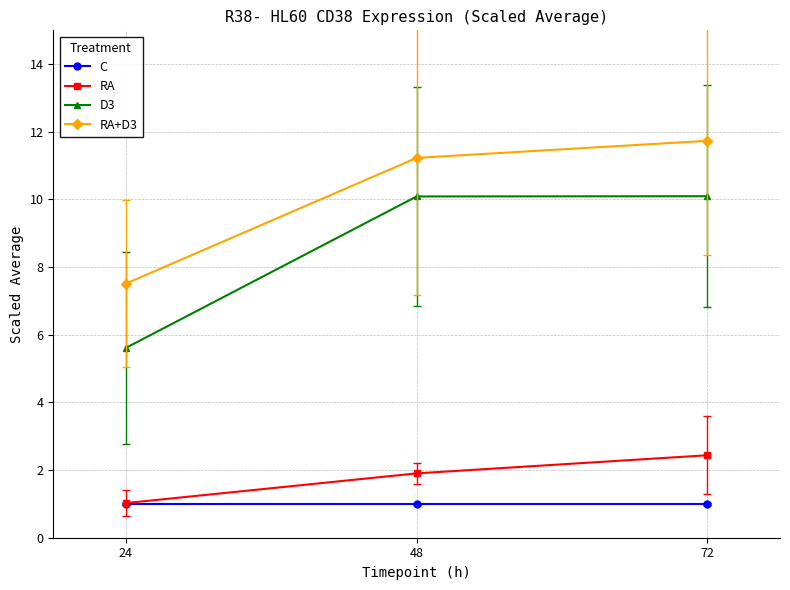

At how many categories does at least one series exceed 8?

2